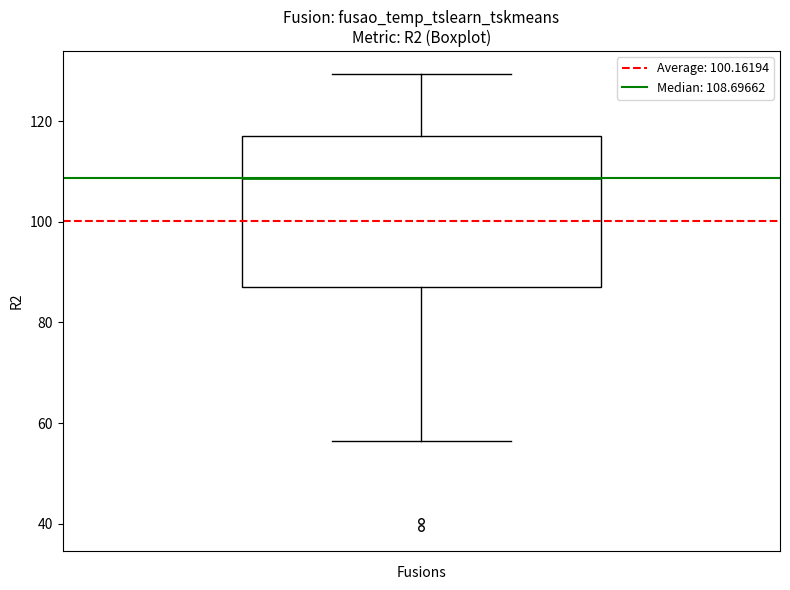

Transcribe this box plot: give where the median line is, the range the box spans, and where the two whiskers end, as read against the y-axis. The values are not printed on the chart, so give them approximately, as read against the axis.

median 108, box 88 to 118, whiskers 56 to 130